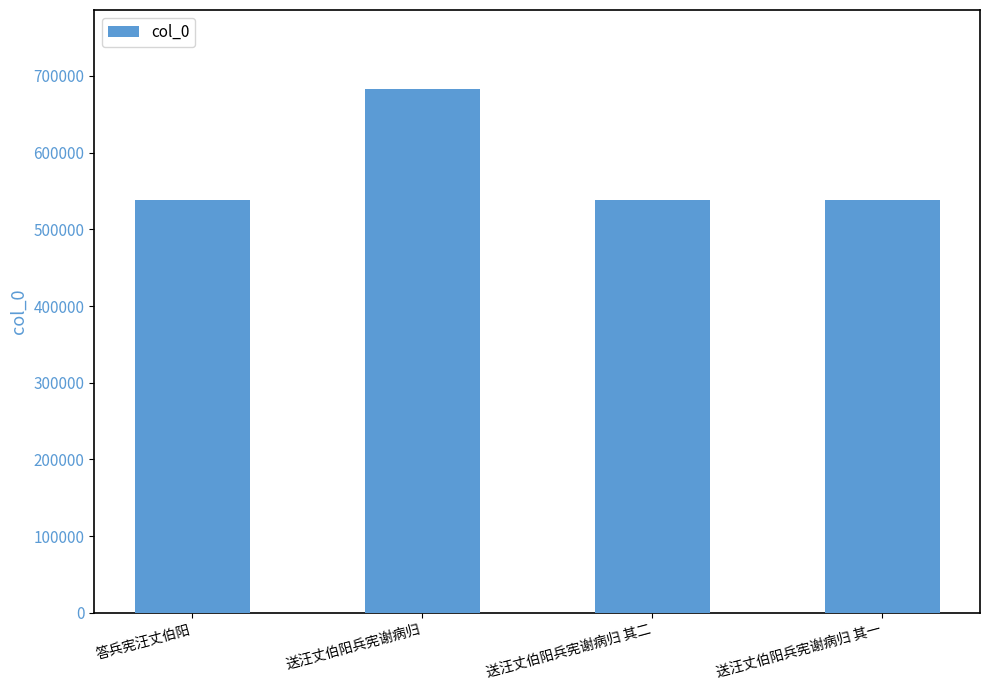

How many values are below 538482?

2